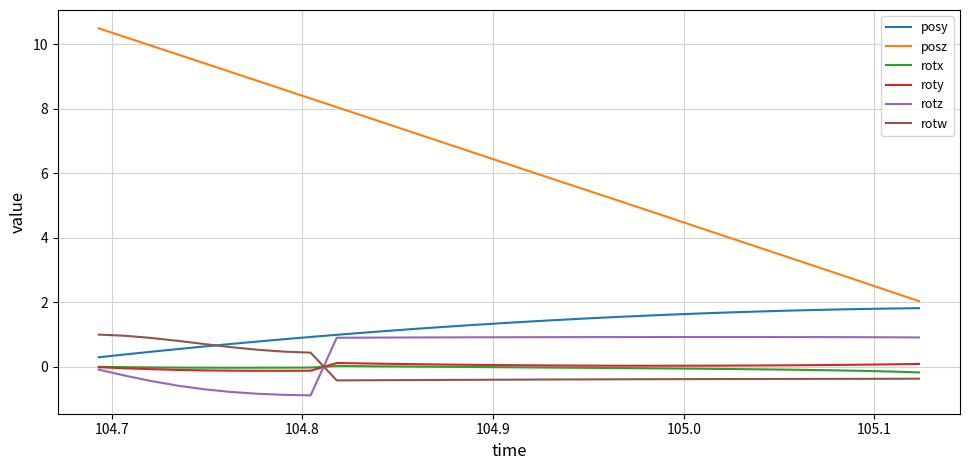

What is the difference between the maximum and second lowest values in the rotz series?

1.8